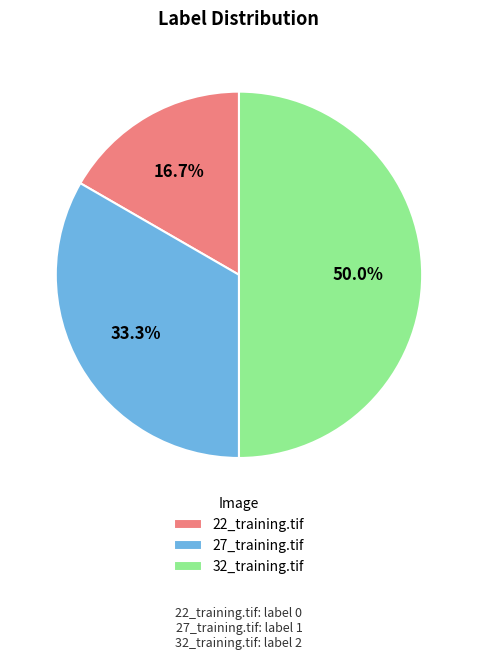

Does 22_training.tif account for over 50% of the chart?

No